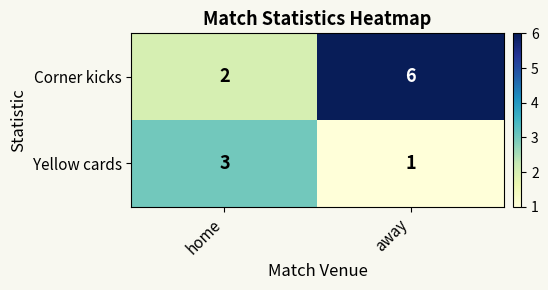

Which category has the lowest value in the Yellow cards series?

away